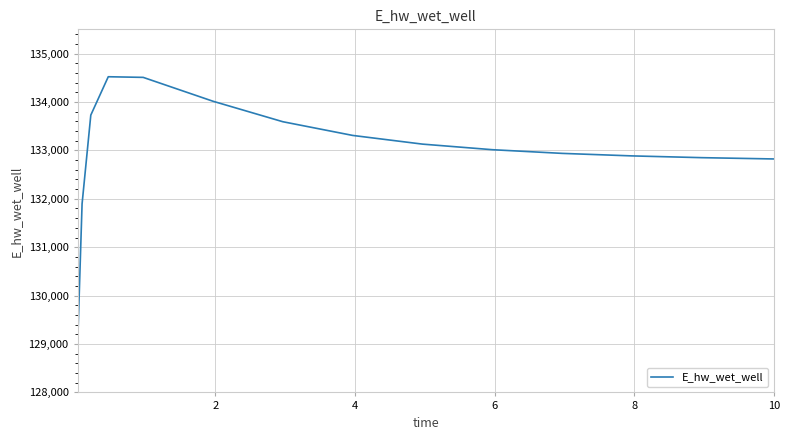

What is the greatest value displayed?

134520.7